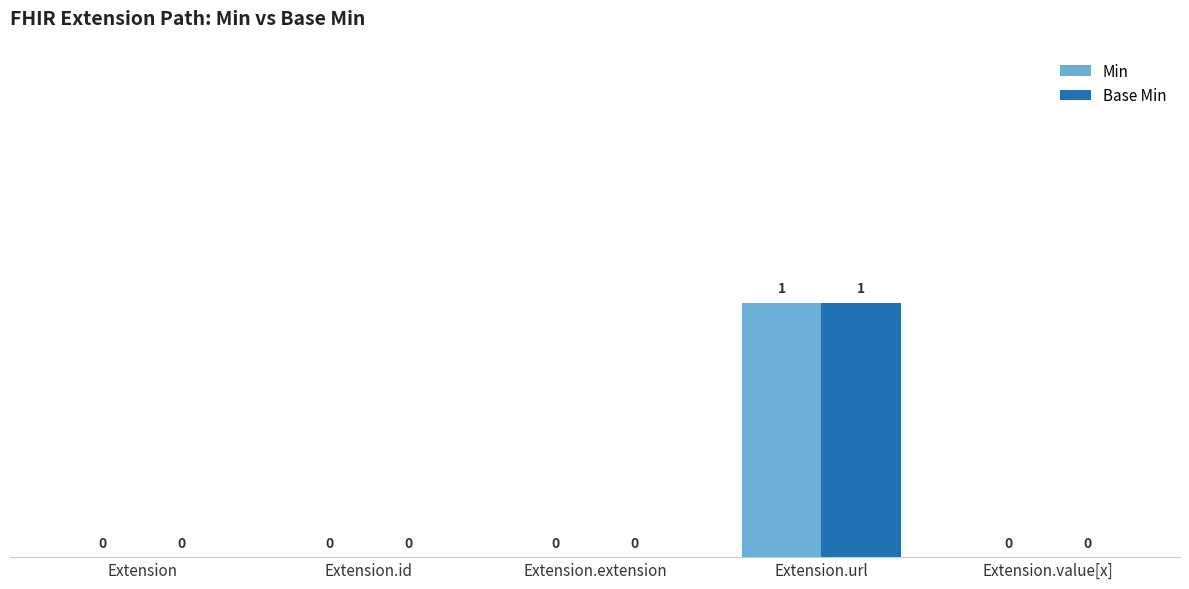

At which category is the sum across all series the highest?

Extension.url